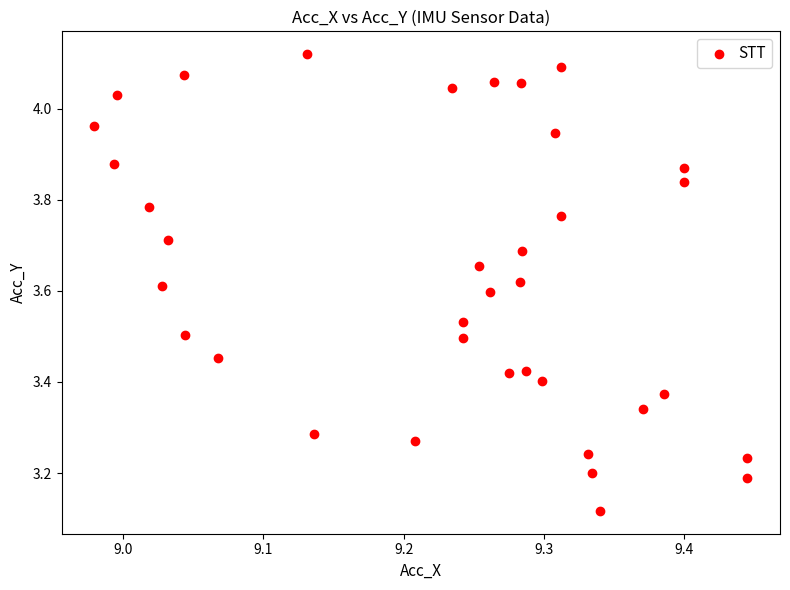

What is the range of Y values (max minus min)?

1.0